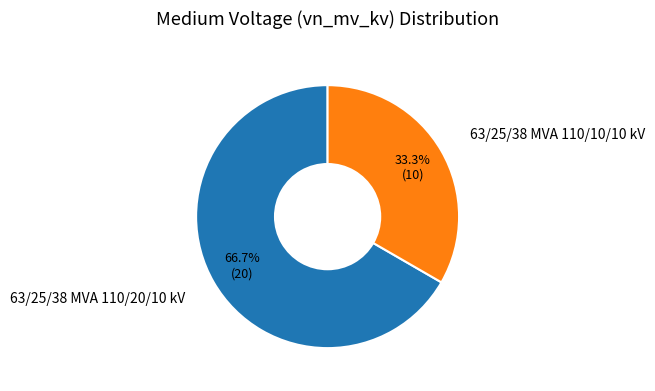

How many segments does this pie chart have?

2